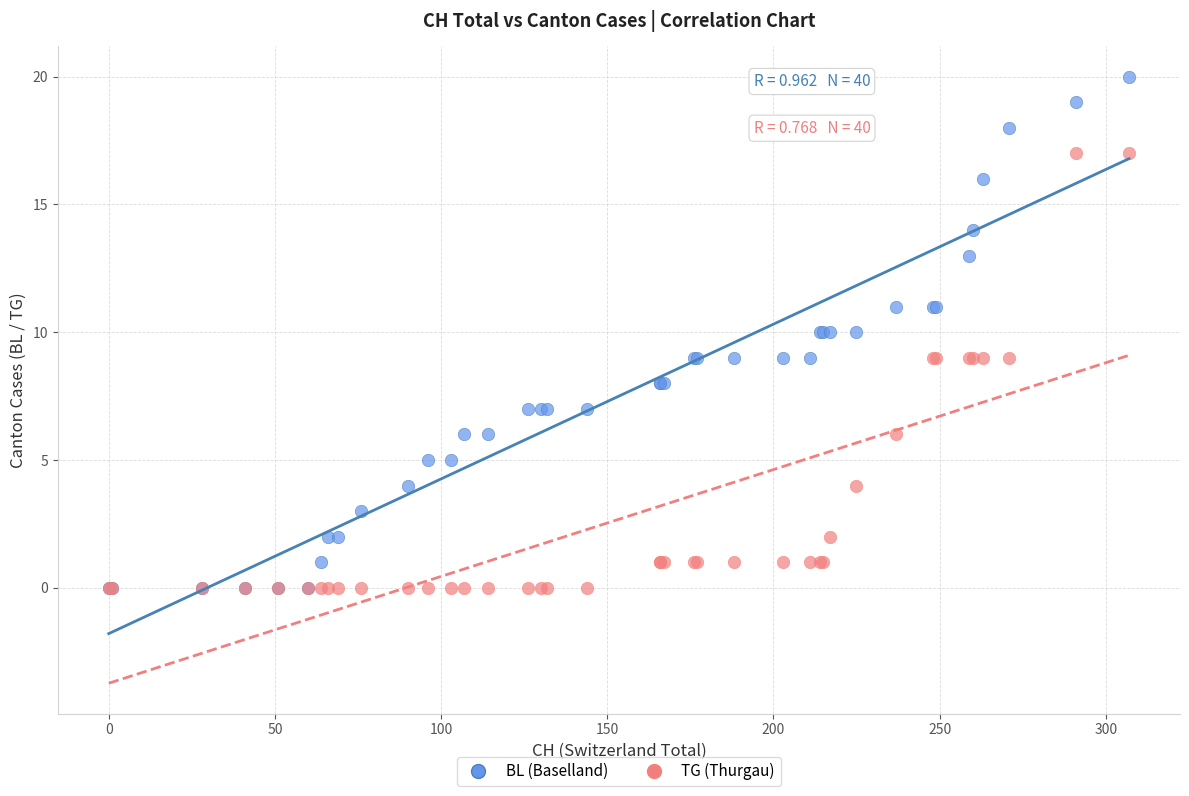

What are all the series names shown in the legend?

BL (Baselland), TG (Thurgau)